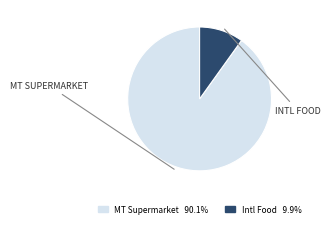

Does any single category account for the majority?

Yes